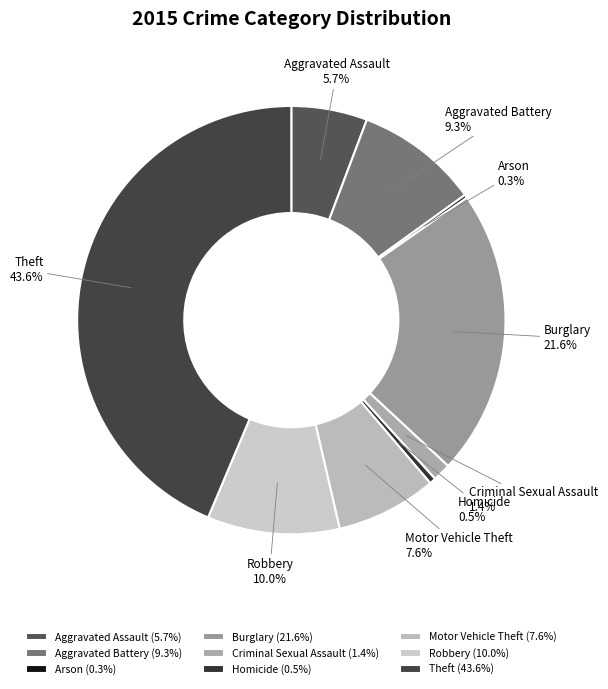

What percentage is the Motor Vehicle Theft slice, to the nearest percent?

8%